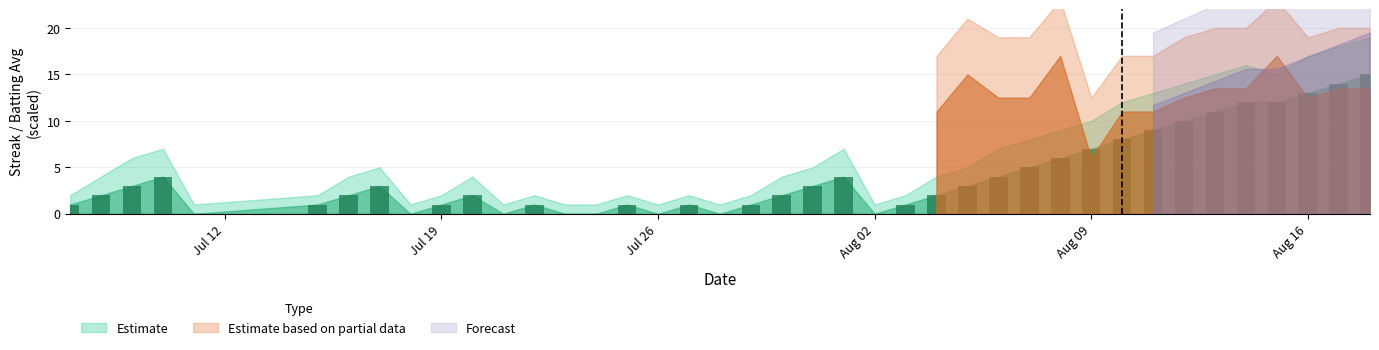

Are the bars horizontal?

No